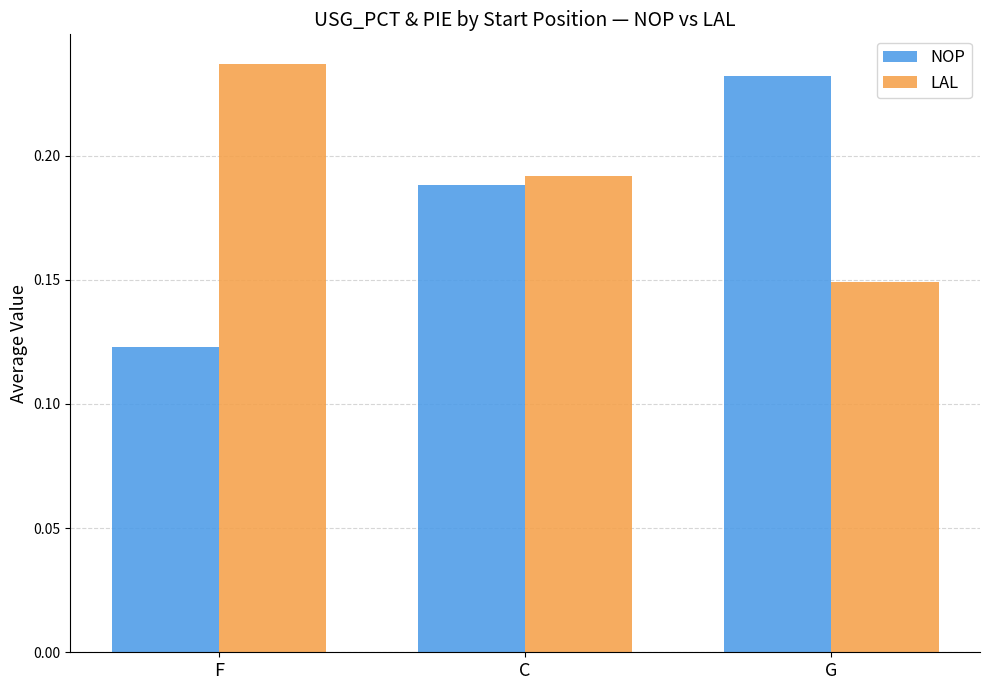

Is it true that NOP equals 0.0 at F?

False